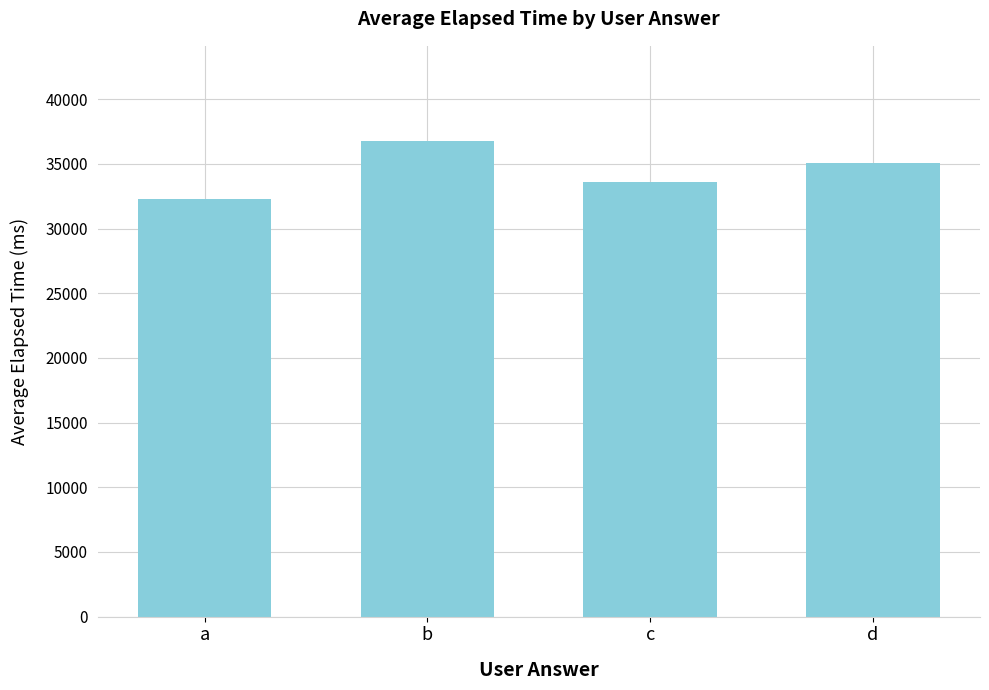

What is the smallest value displayed?

32277